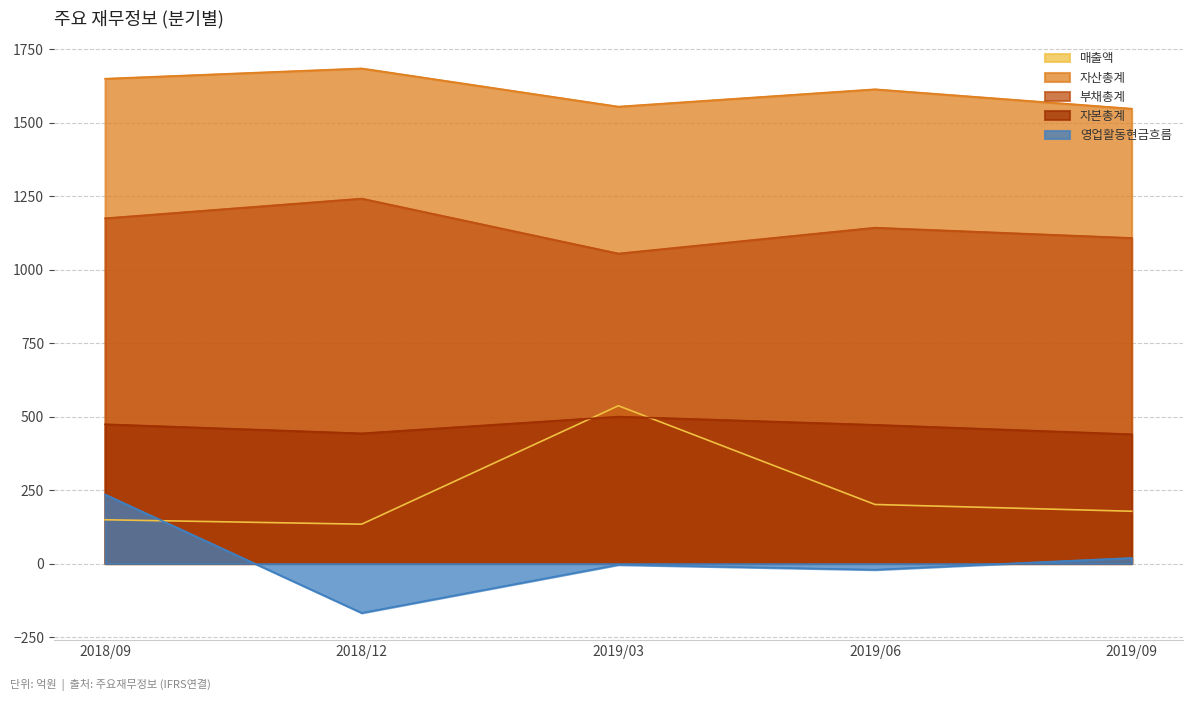

How many interior local valleys does the 자본총계 series have?

1